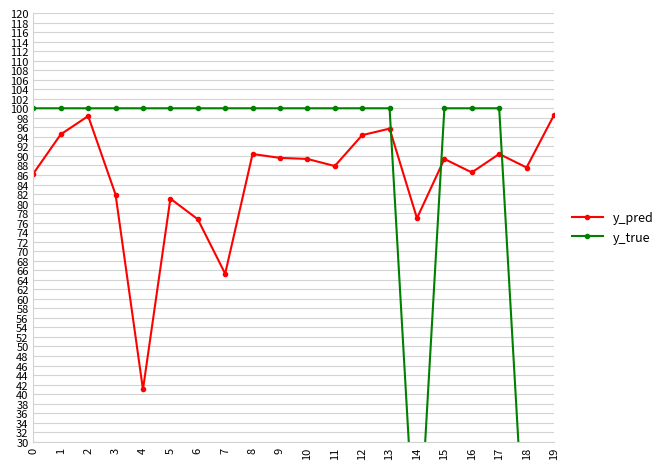

What is the approximate value of y_true at 11?

100.0